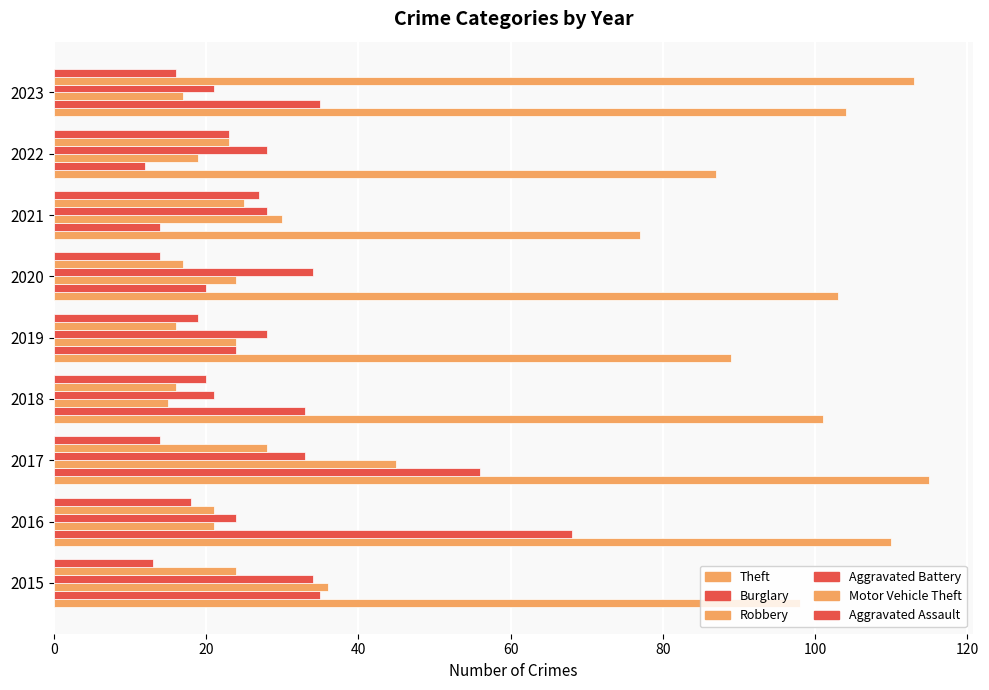

Count the number of categories in the chart.

9